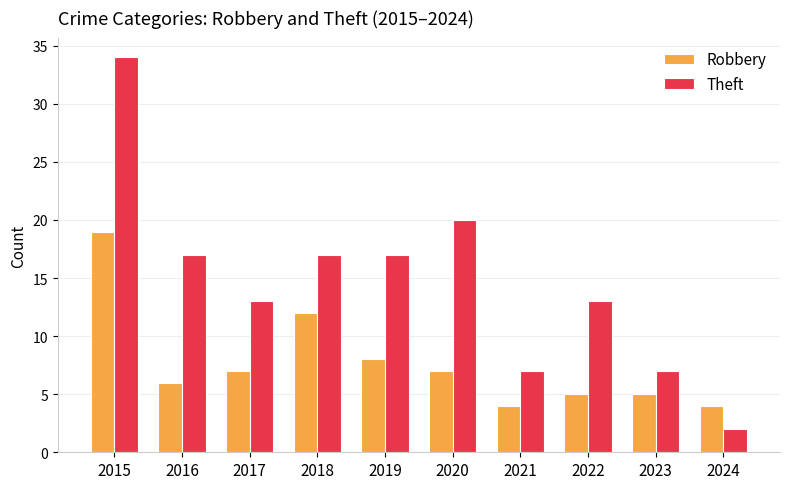

Between 2015 and 2021, which series saw the biggest shift?

Theft